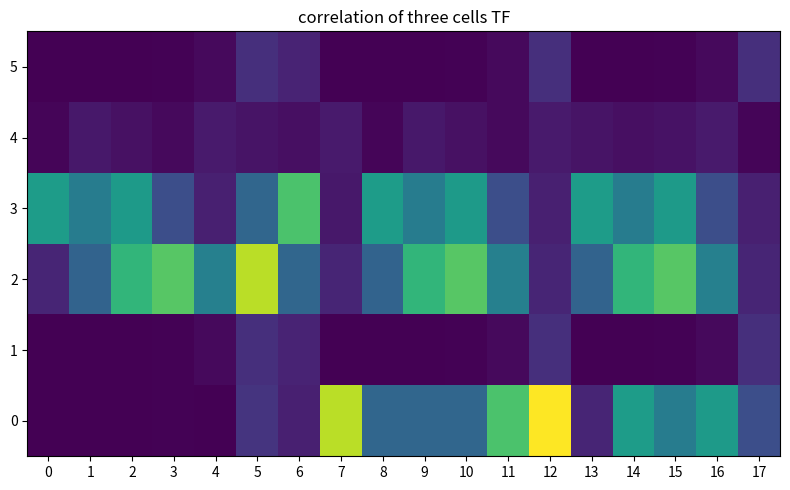

At how many categories does at least one series exceed 0?

18